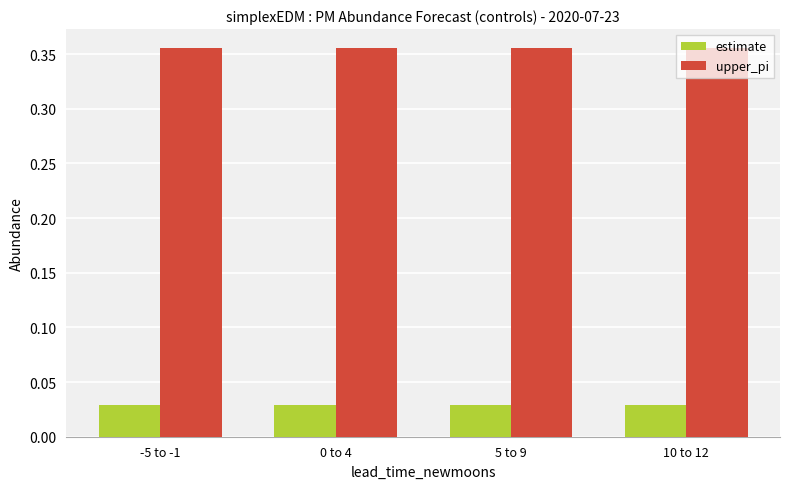

The value of upper_pi at 5 to 9 is 0.5. True or false?

False